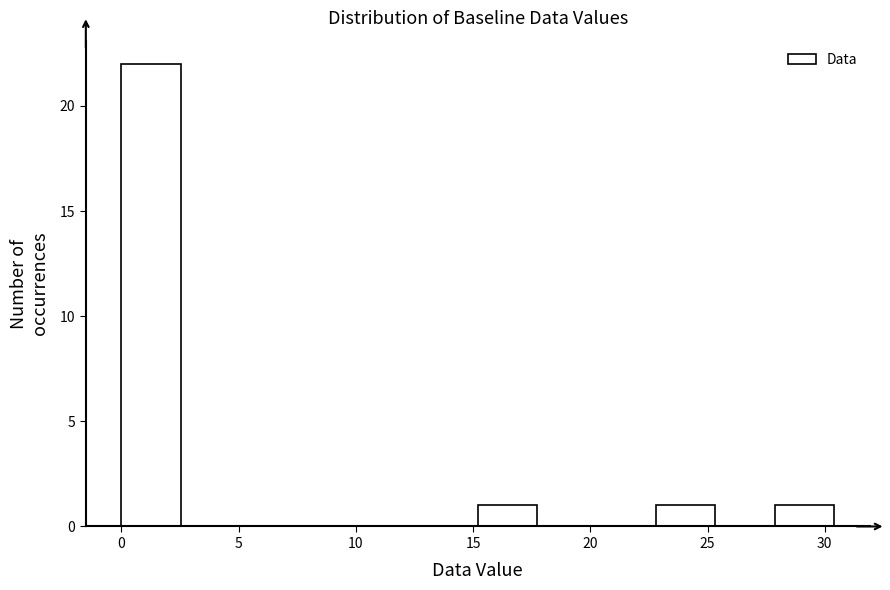

Reading left to right, transcribe this chart: for each bar, give the range it covers on the x-axis and its height. Neither the bar edges nor the heights are printed on the chart, so give them approximately, as read against the axes.

0.0 to 2.5: 22
2.5 to 5.0: 0
5.0 to 7.5: 0
7.5 to 10.0: 0
10.0 to 12.5: 0
12.5 to 15.0: 0
15.0 to 17.5: 1
17.5 to 20.5: 0
20.5 to 23.0: 0
23.0 to 25.5: 1
25.5 to 28.0: 0
28.0 to 30.5: 1